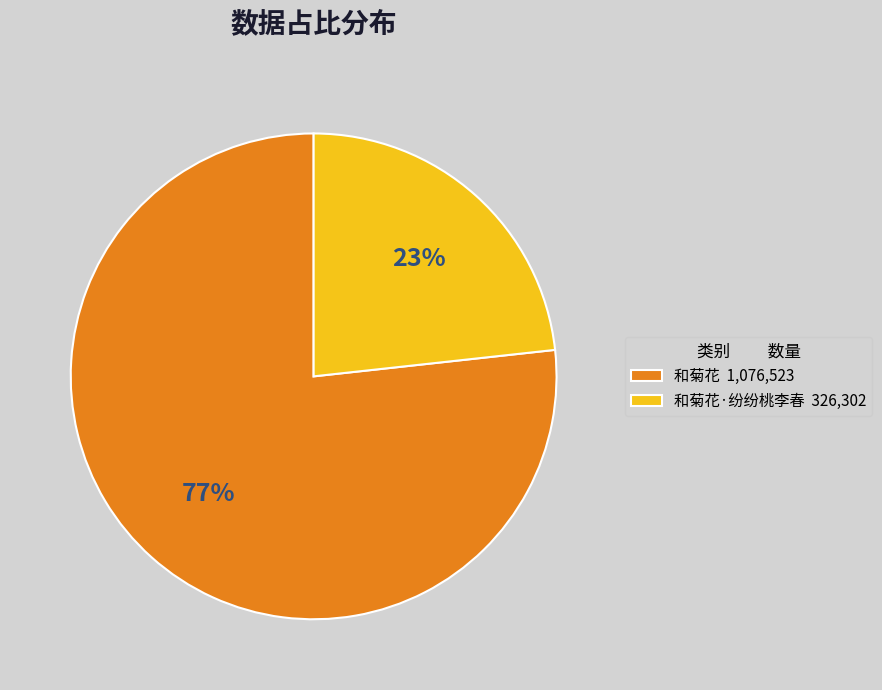

To the nearest percent, what is the combined percentage of 和菊花·纷纷桃李春 326,302 and 和菊花 1,076,523?

100%